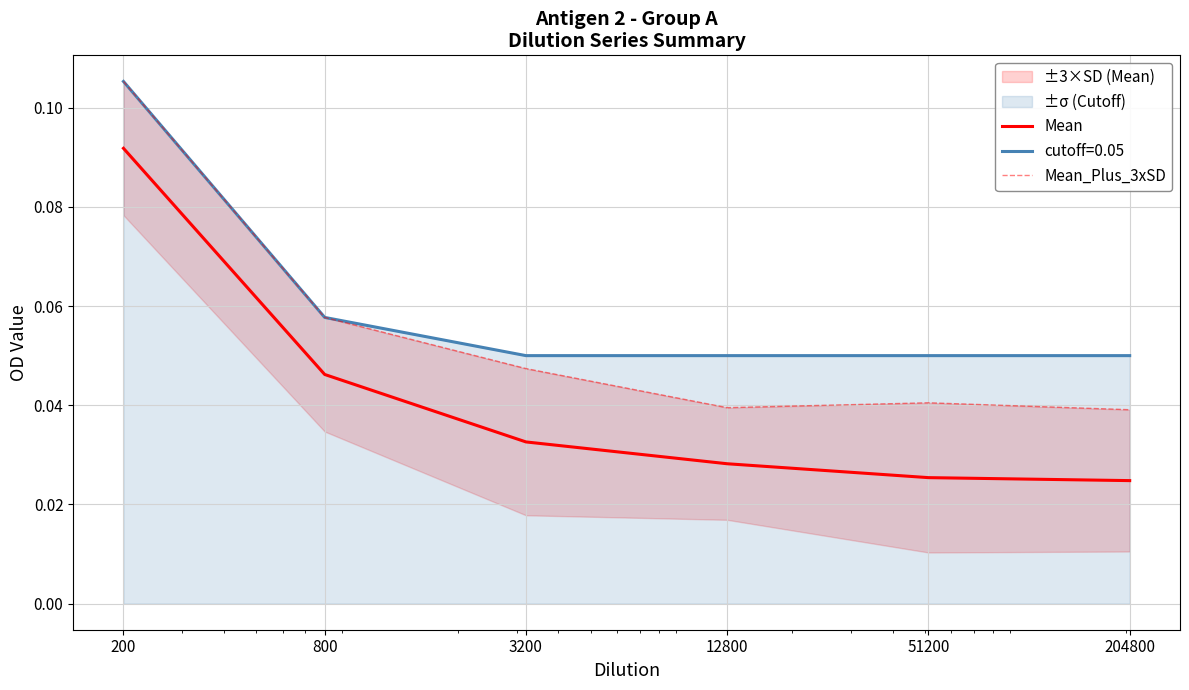

At which category is the sum across all series the highest?

200